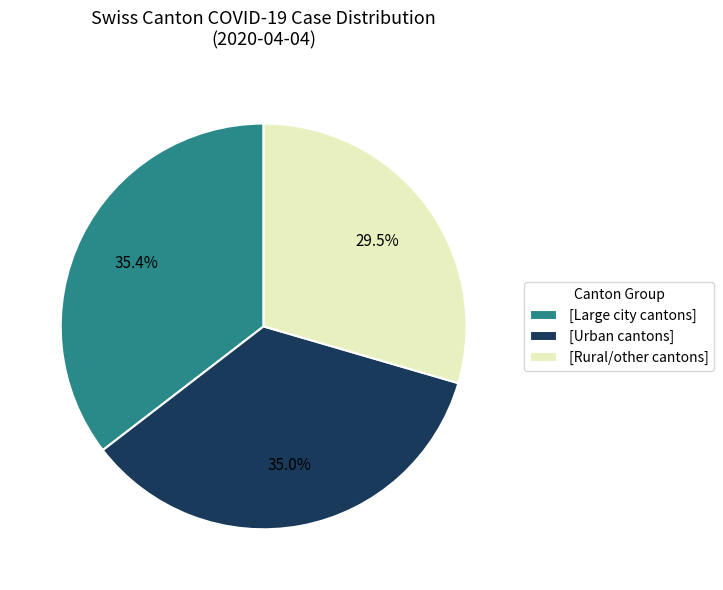

Does any single category account for the majority?

No